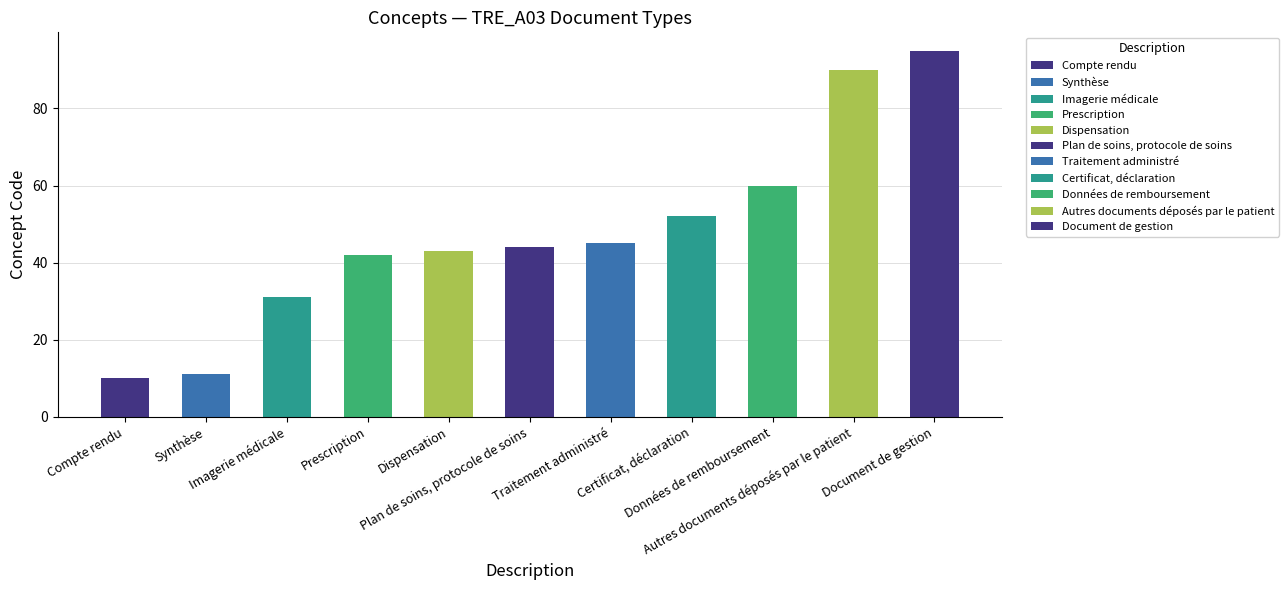

What is the minimum value shown in the chart?

10